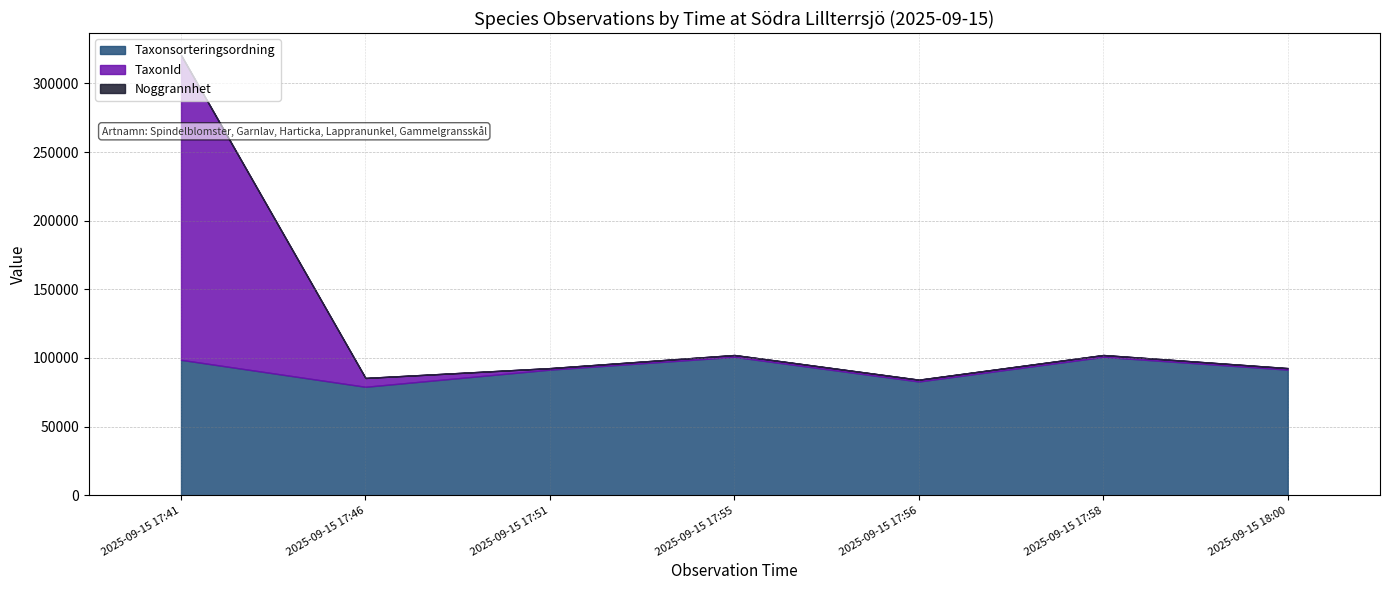

What is the total value across all series at 2025-09-15 17:58?

102182